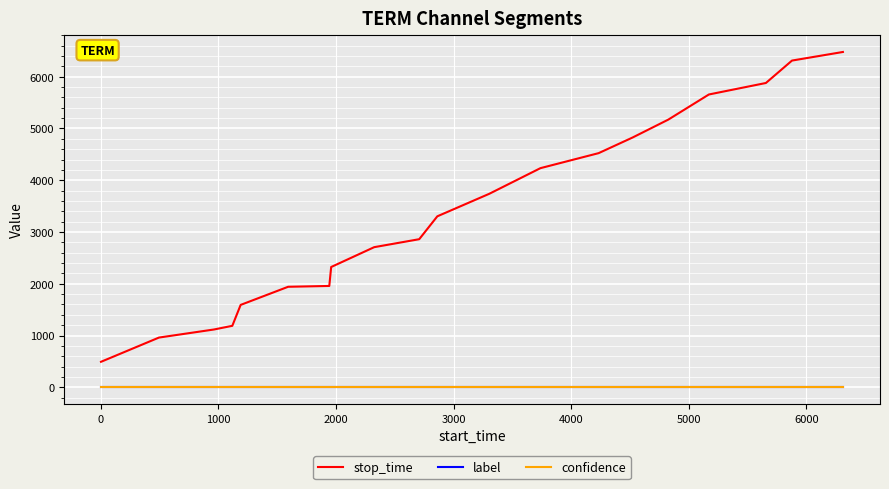

True or false: stop_time and confidence cross at least once.

False